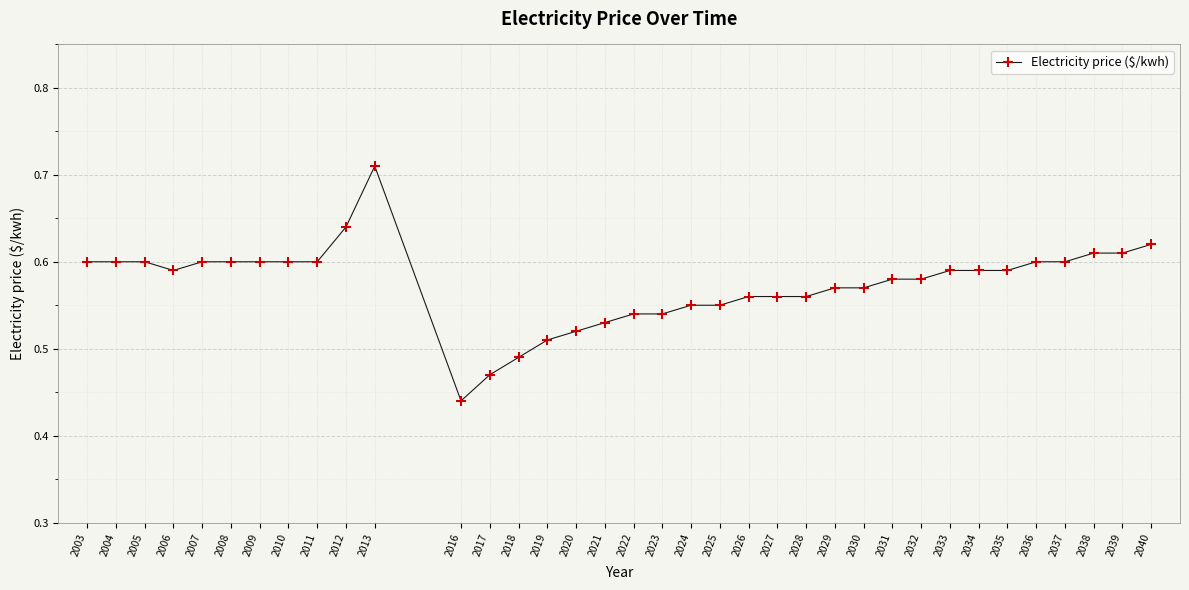

How many values are between 0 and 1?

36